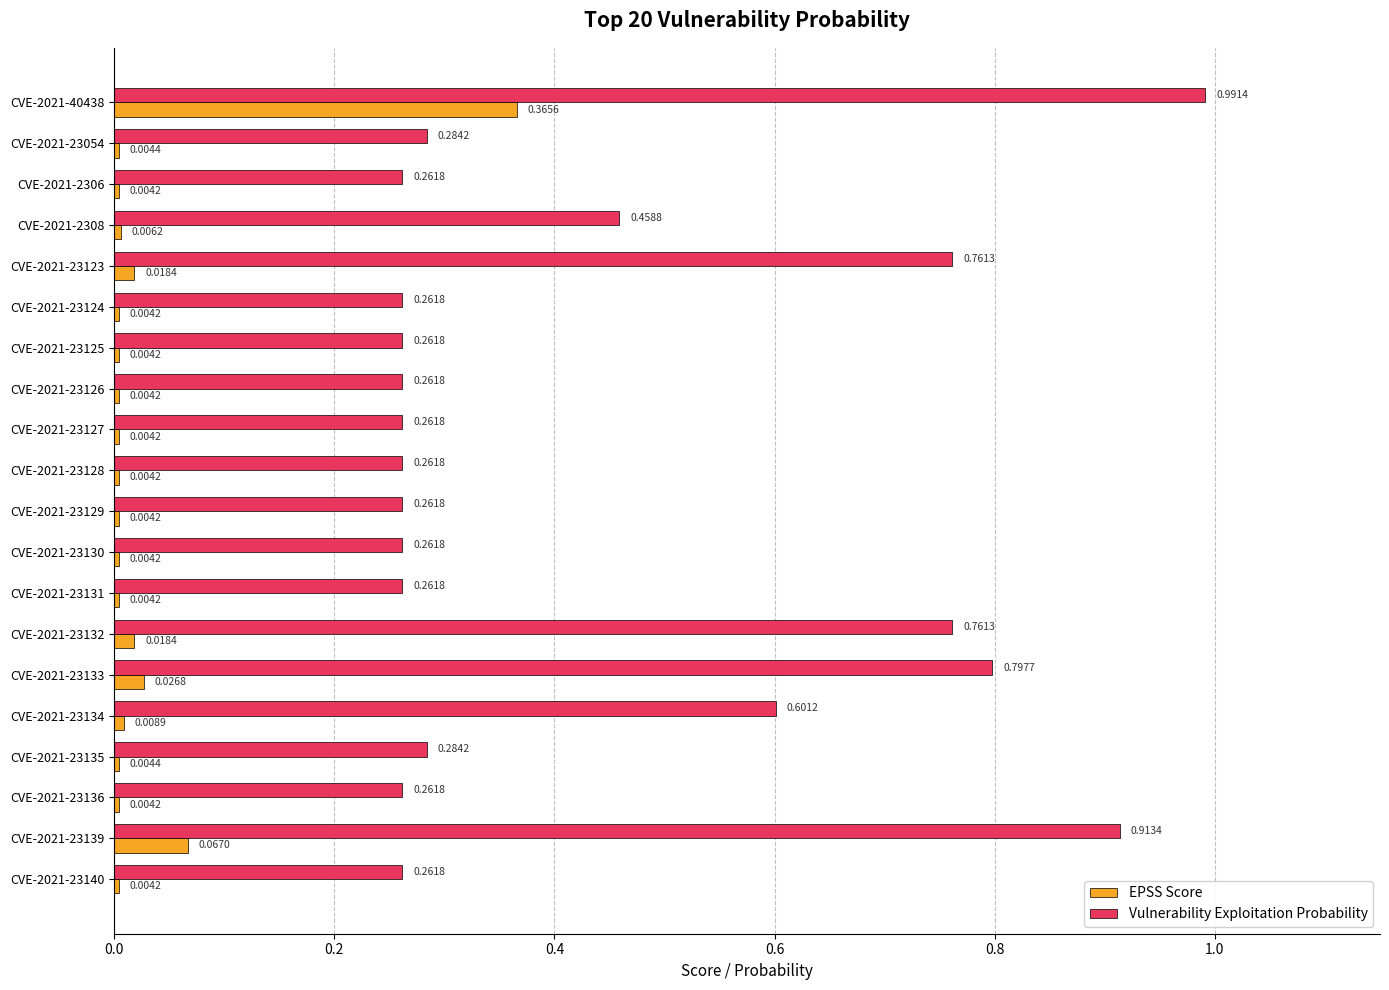

What is the difference between the second highest and second lowest values in the Vulnerability Exploitation Probability series?

0.7